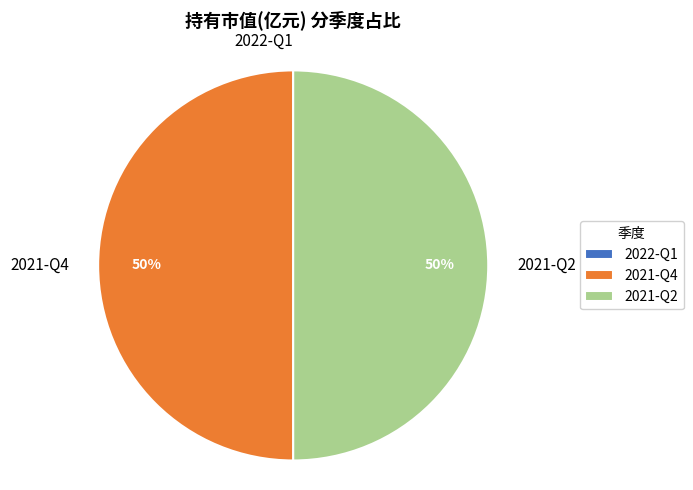

Is it true that 2021-Q4 is 50% of the pie?

True